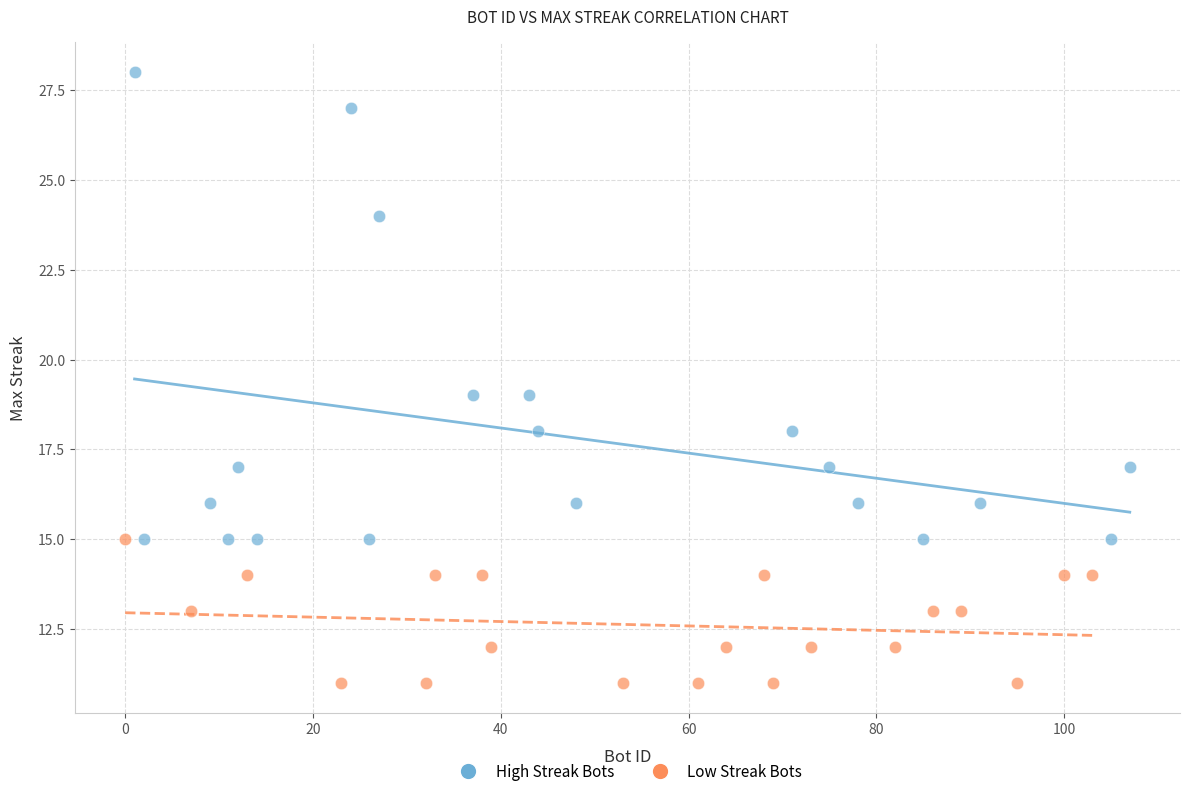

Which series has the largest Y range (max minus min)?

High Streak Bots